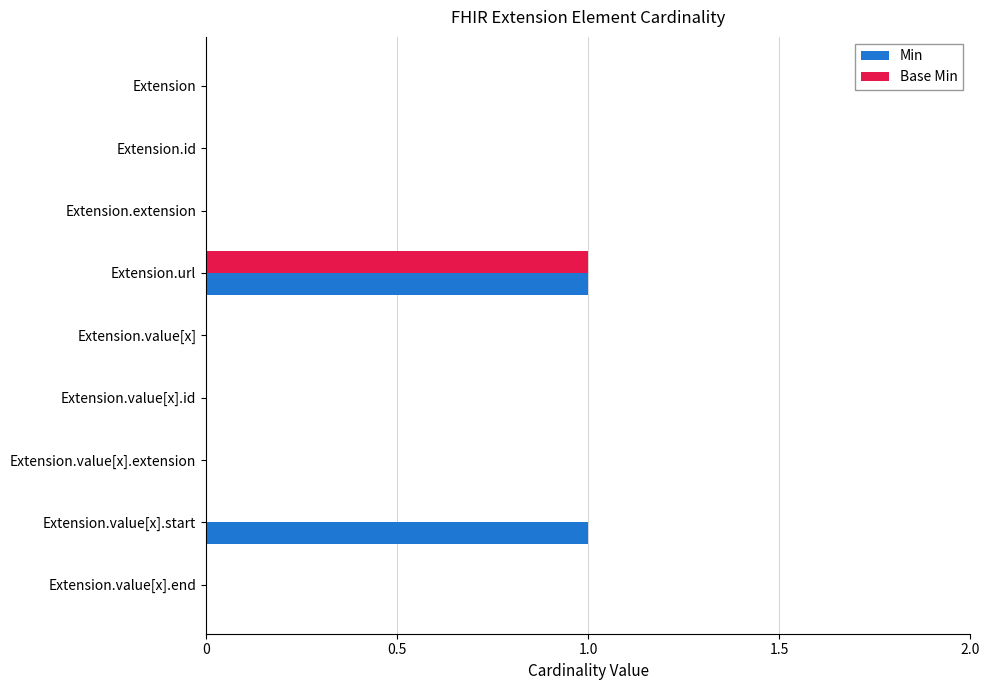

At which label does Base Min reach its peak?

Extension.url